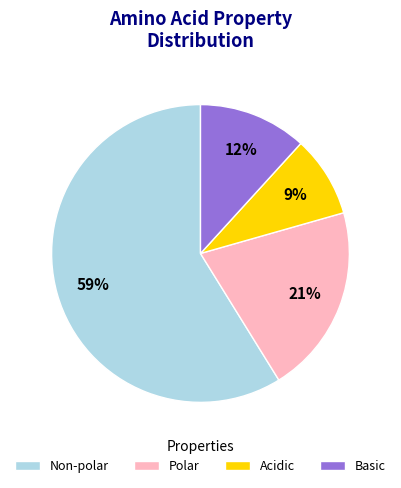

True or false: Polar accounts for 21% of the total.

True